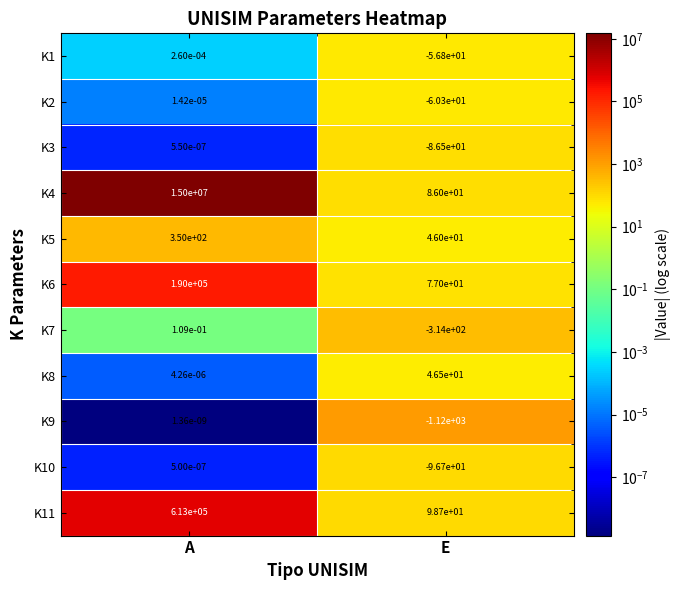

Is it true that K4 equals 86.0 at E?

True